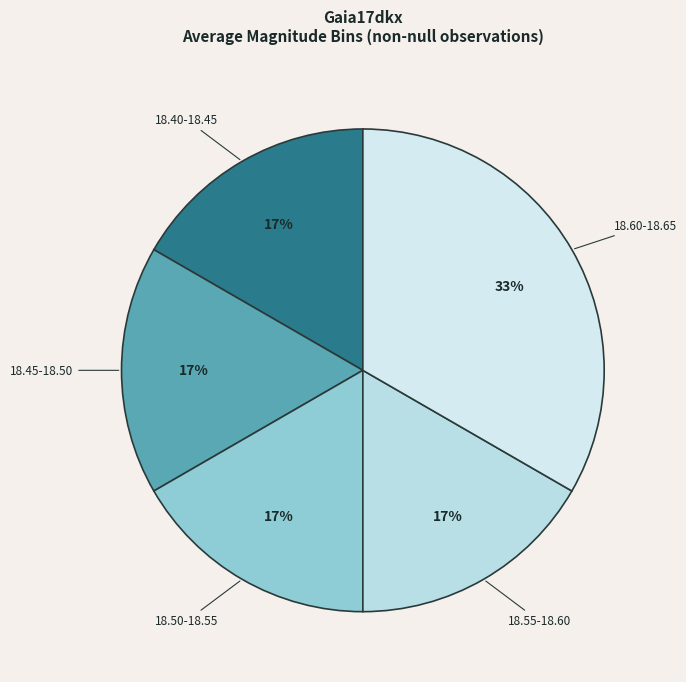

Count the number of slices in the pie.

5